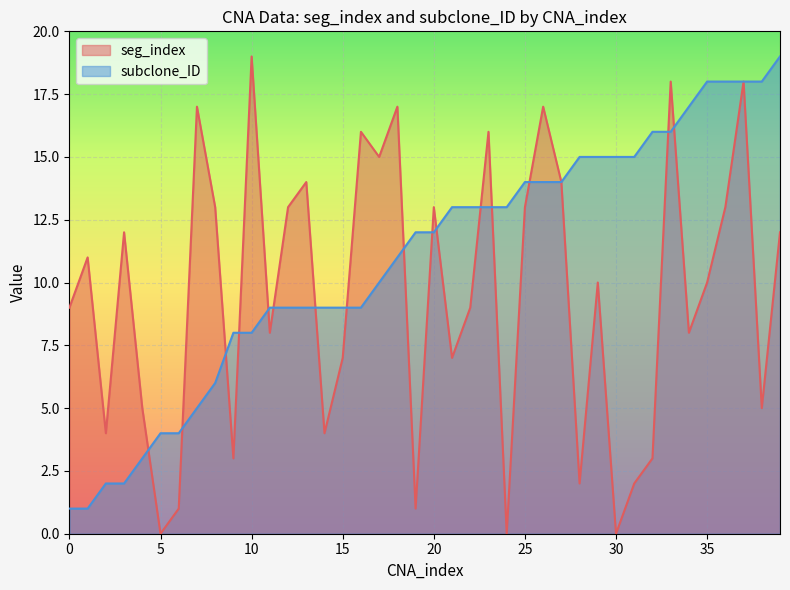

At which category does seg_index reach its first local valley?

2